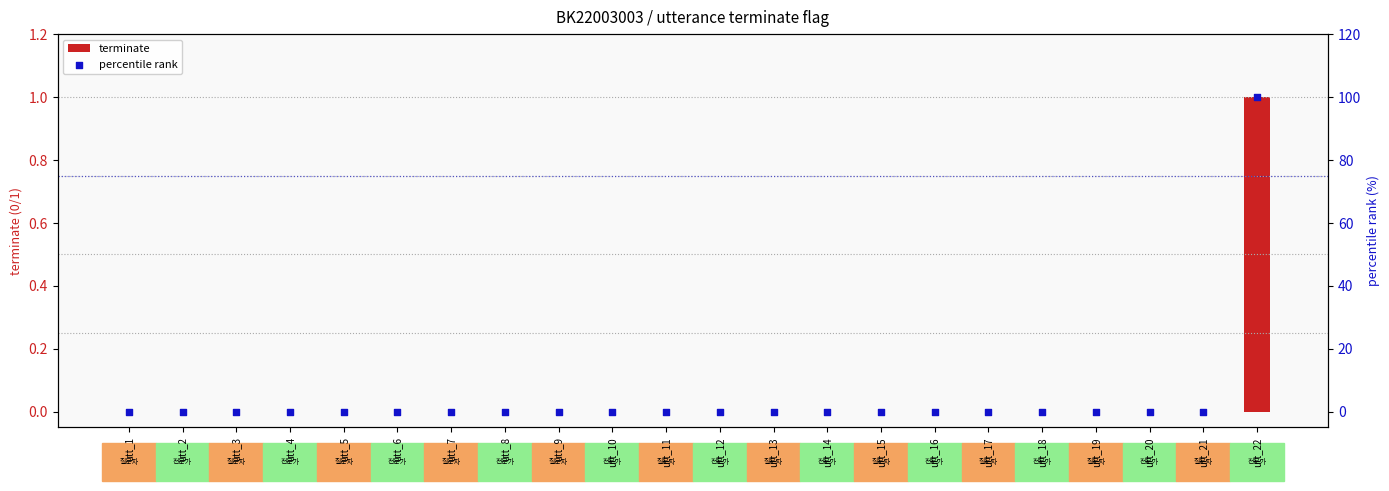

Which series contains the lowest Y value?

terminate